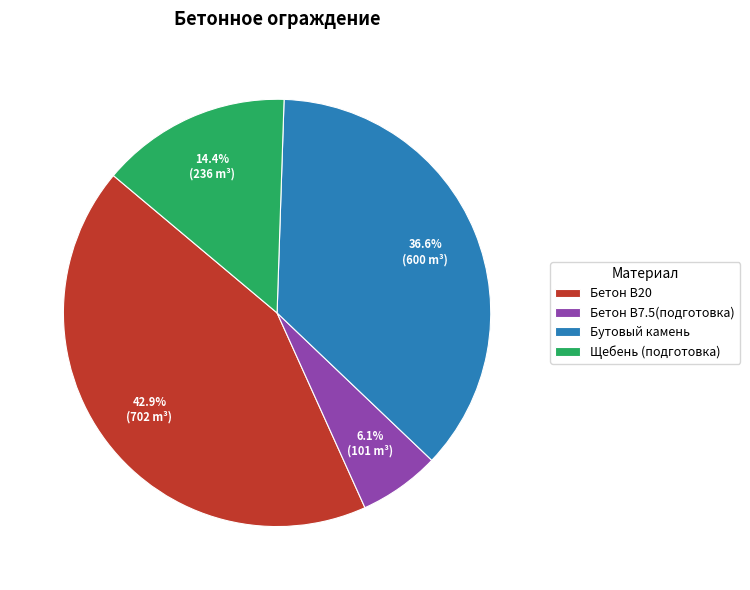

Count the number of slices in the pie.

4